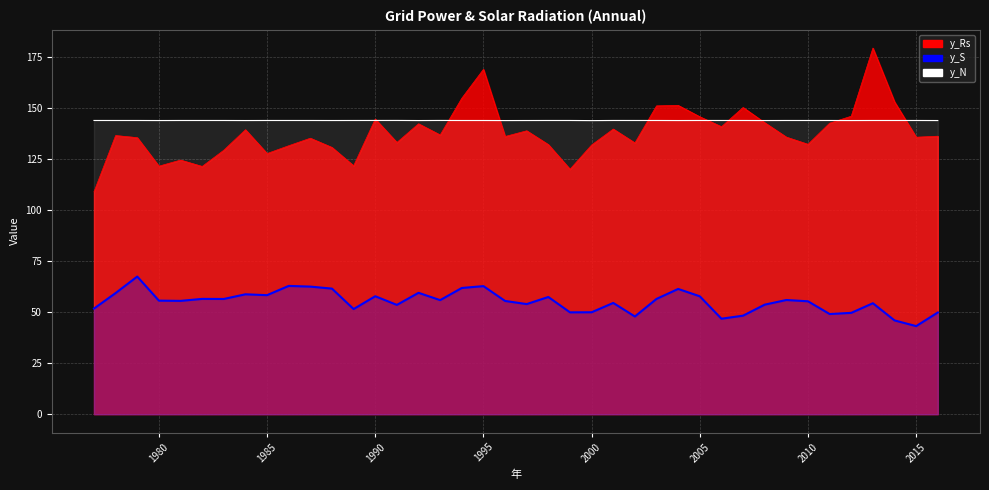

What is the total value across all series at 1998?

333.7